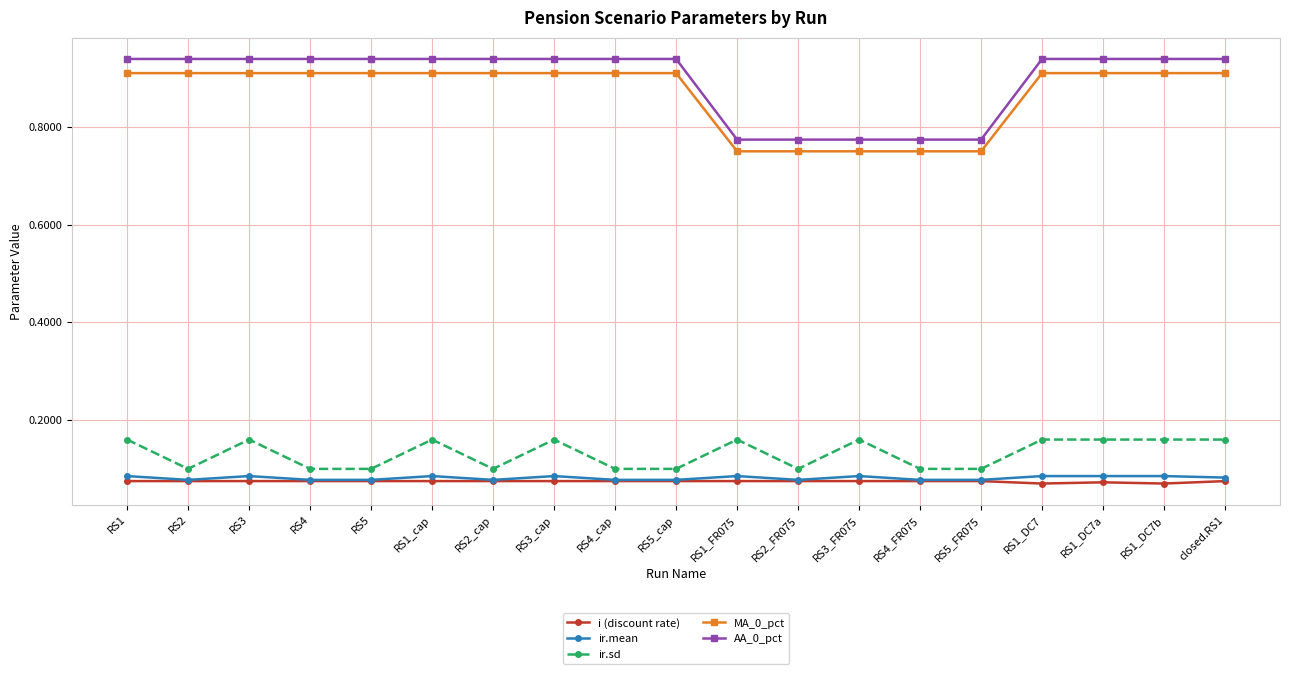

How many series are shown in this chart?

5